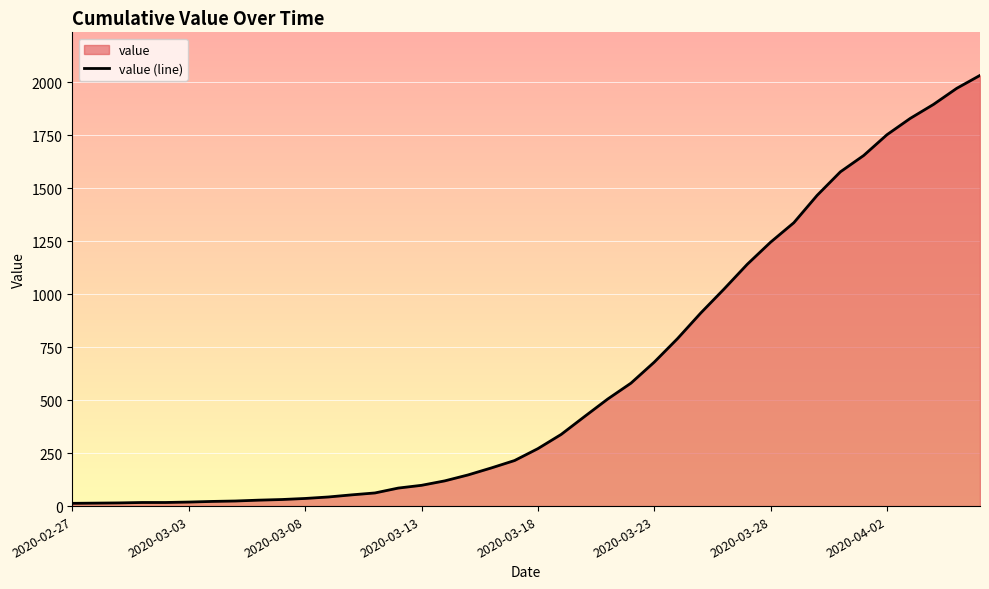

The chart shows a value of 13 at 2020-03-08. True or false?

False